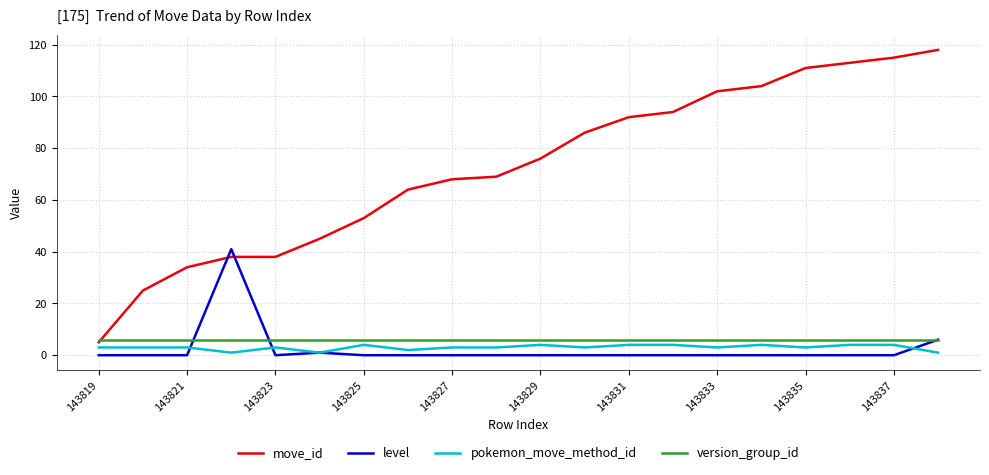

Which series has the widest spread of values?

move_id